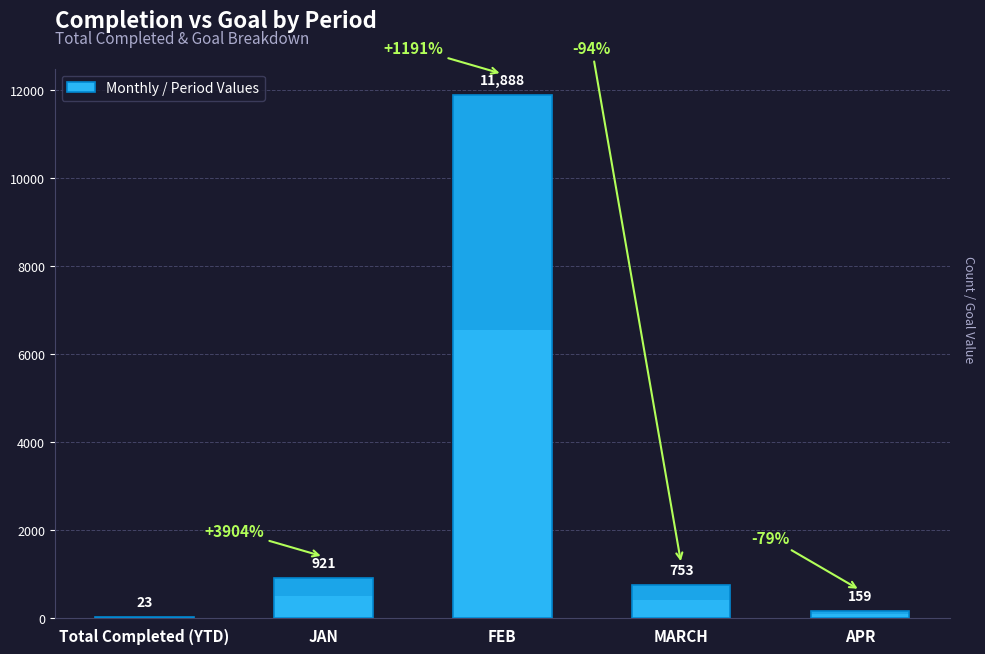

True or false: the data shows 753 at MARCH.

True